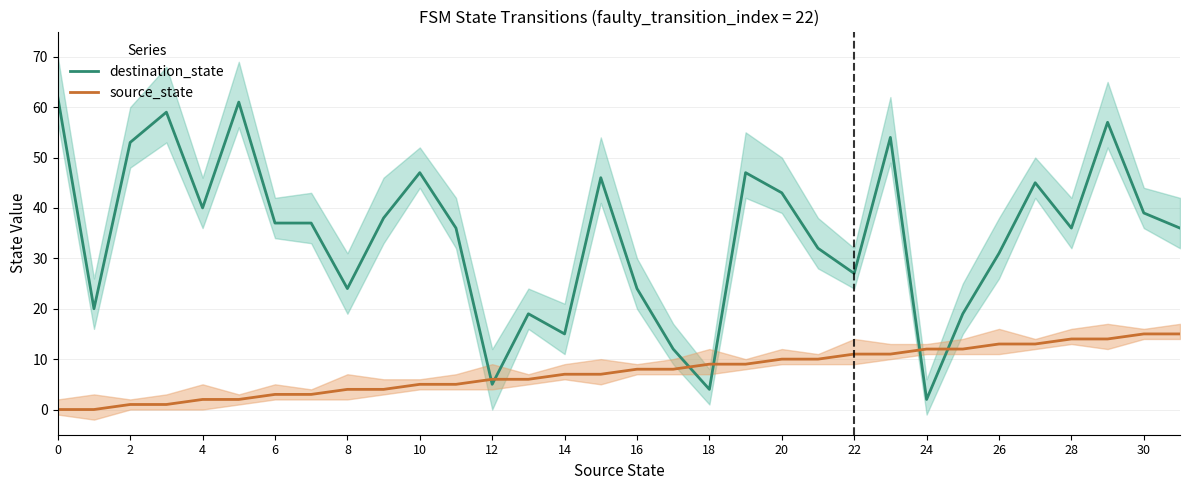

True or false: source_state has a value of 5 at 10.

True